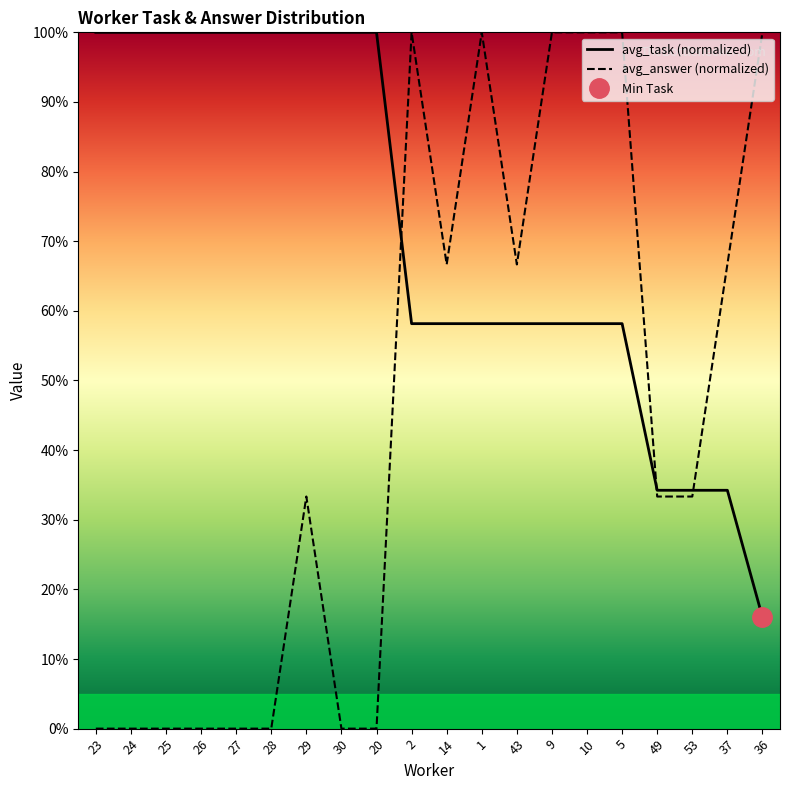

Is the value of avg_task at 43 greater than the value of avg_answer at 9?

No